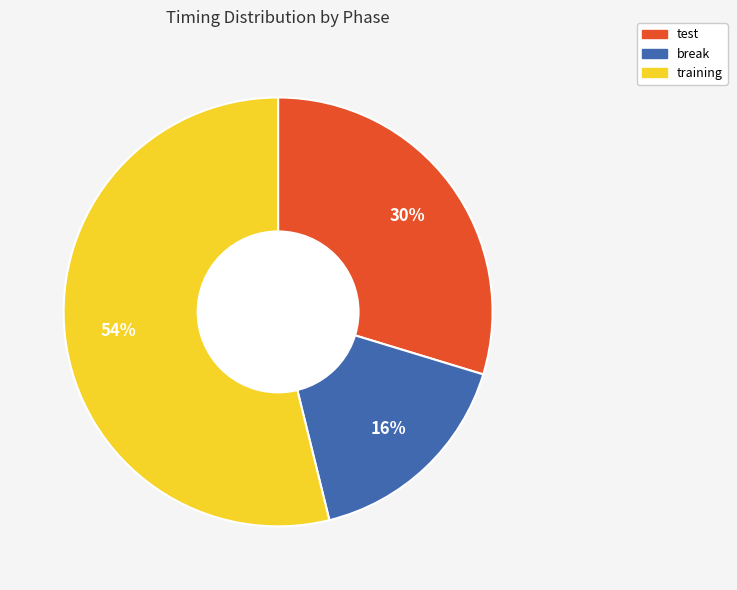

How many slices are in this pie chart?

3